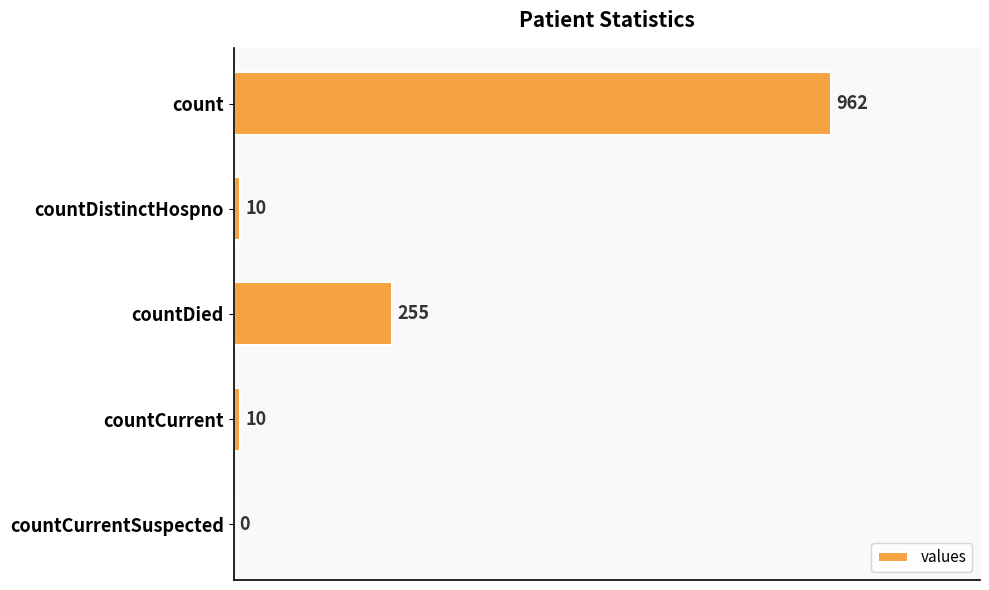

What is the sum of all values?

1237